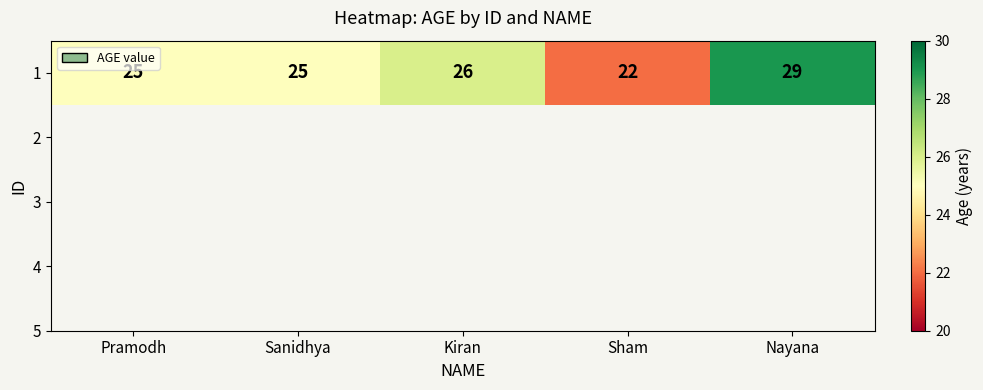

Reading right to left, what are all the values shown in this chart?

29	22	26	25	25